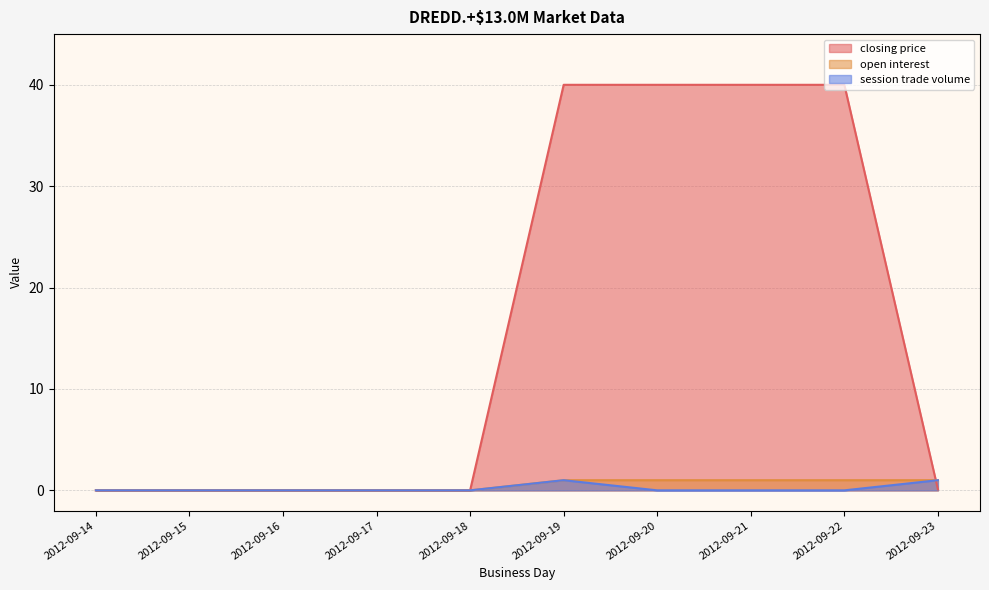

Which has a higher value, 2012-09-20 or 2012-09-17?

2012-09-20